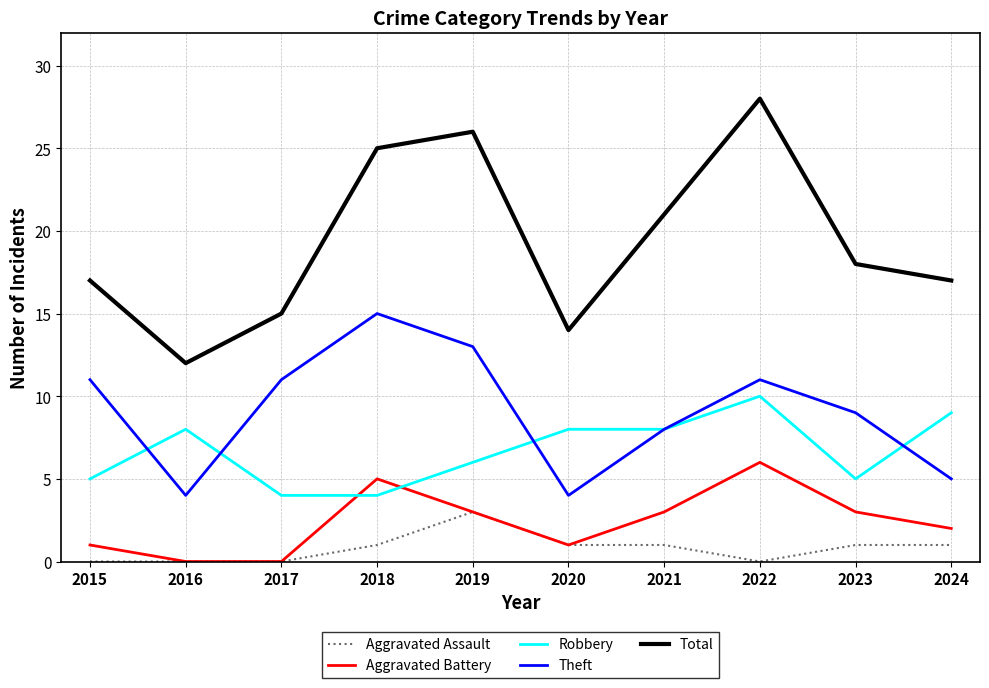

Rank the series at 2018 from lowest to highest value.

Aggravated Assault, Robbery, Aggravated Battery, Theft, Total